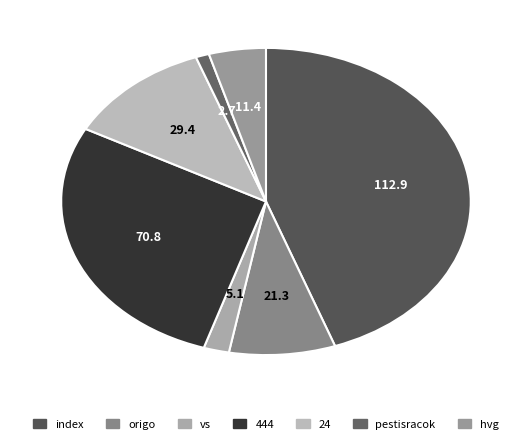

How many slices are in this pie chart?

7